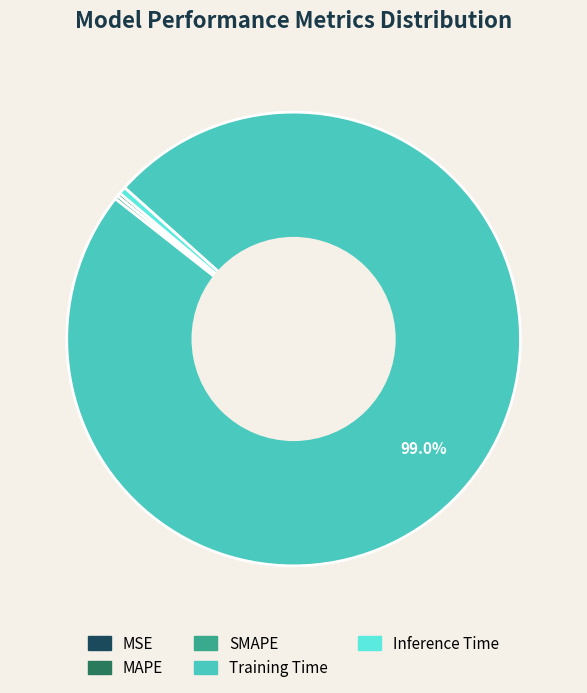

Combined, do Training Time and Inference Time account for over 50%?

Yes